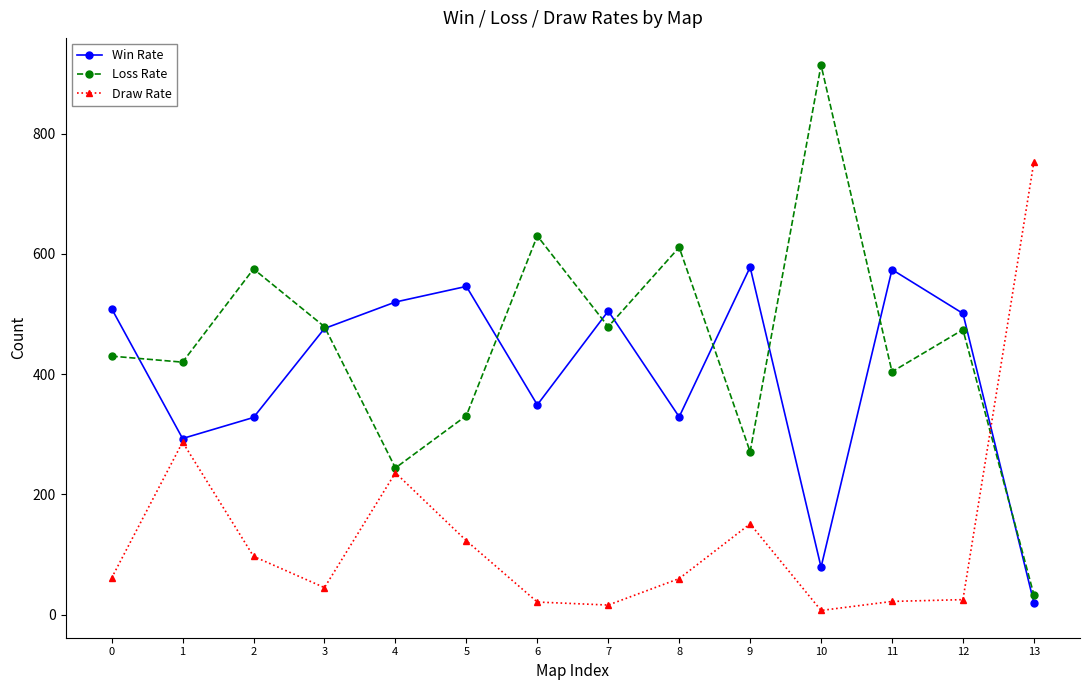

What is the sum of all Loss Rate values?

6295